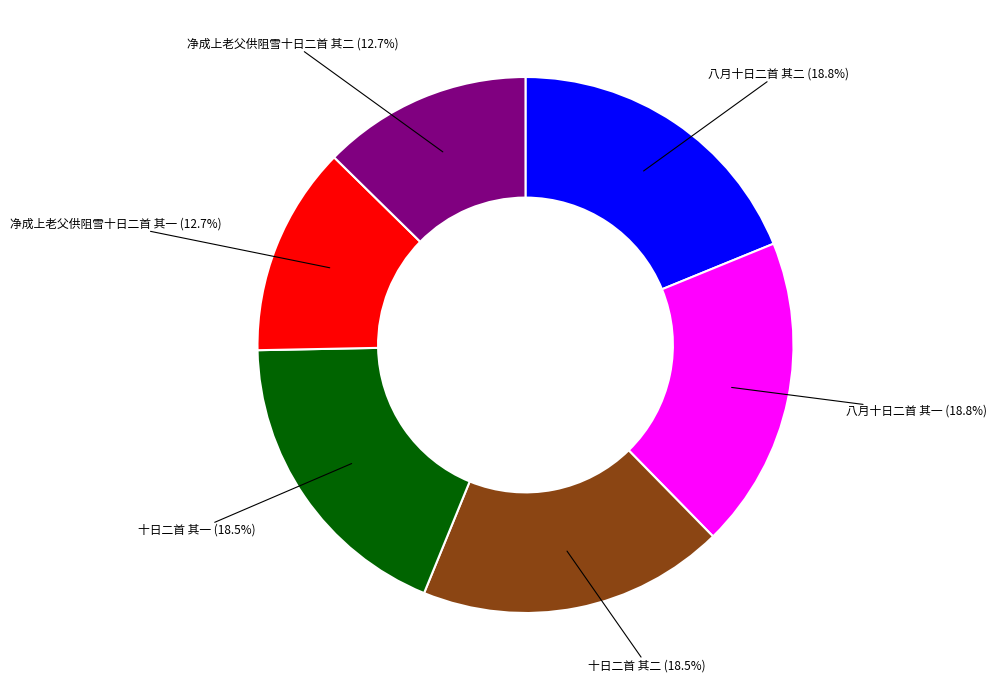

Is it true that 十日二首 其一 is 13% of the pie?

False